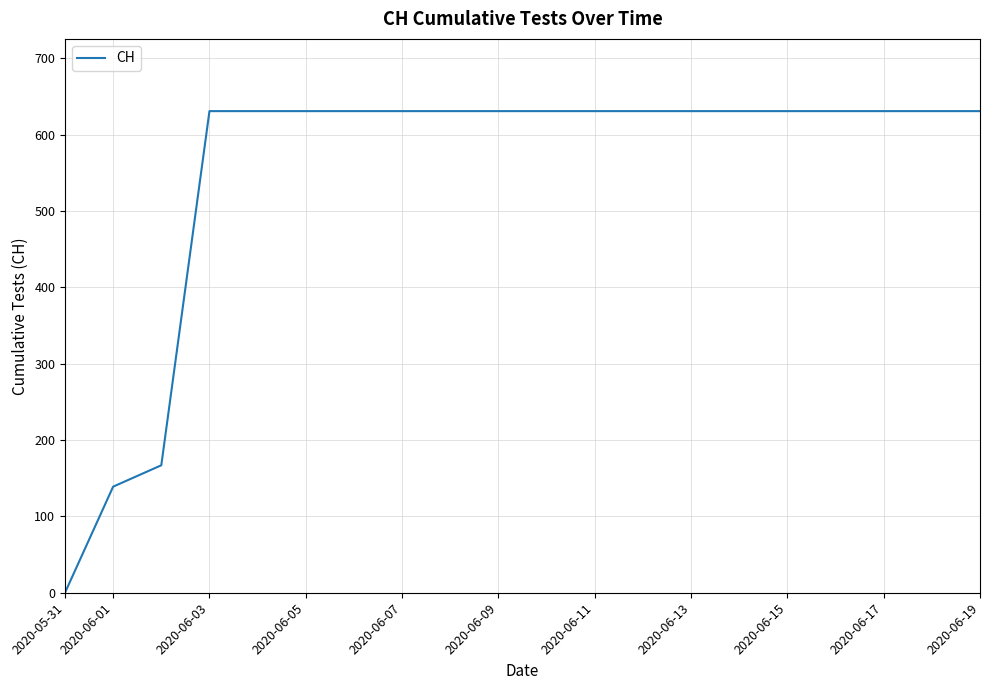

What is the greatest value displayed?

631